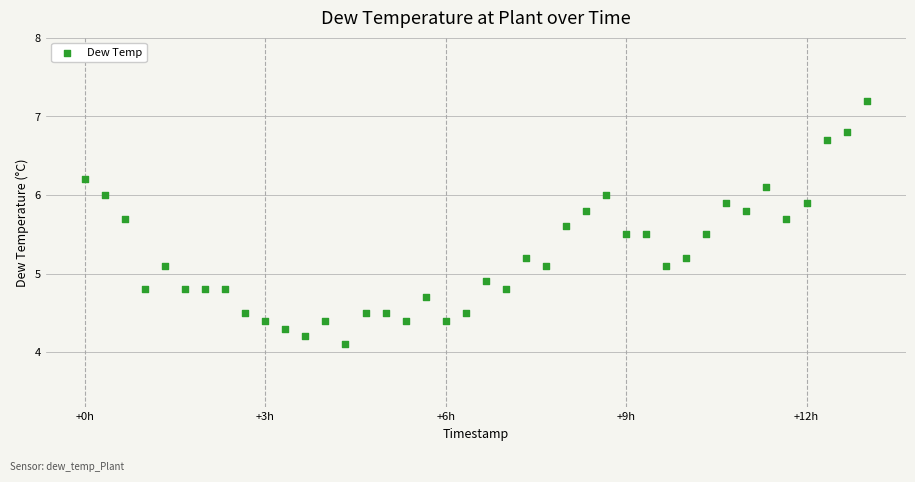

What is the range of Y values (max minus min)?

3.1